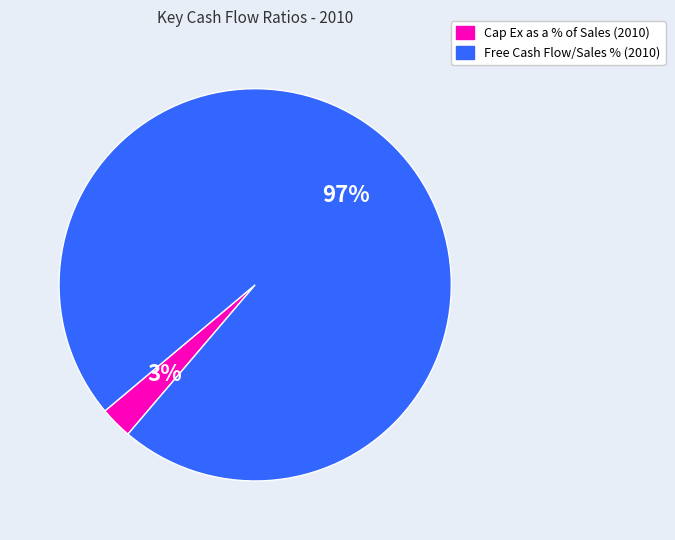

Between Cap Ex as a % of Sales (2010) and Free Cash Flow/Sales % (2010), which is larger?

Free Cash Flow/Sales % (2010)